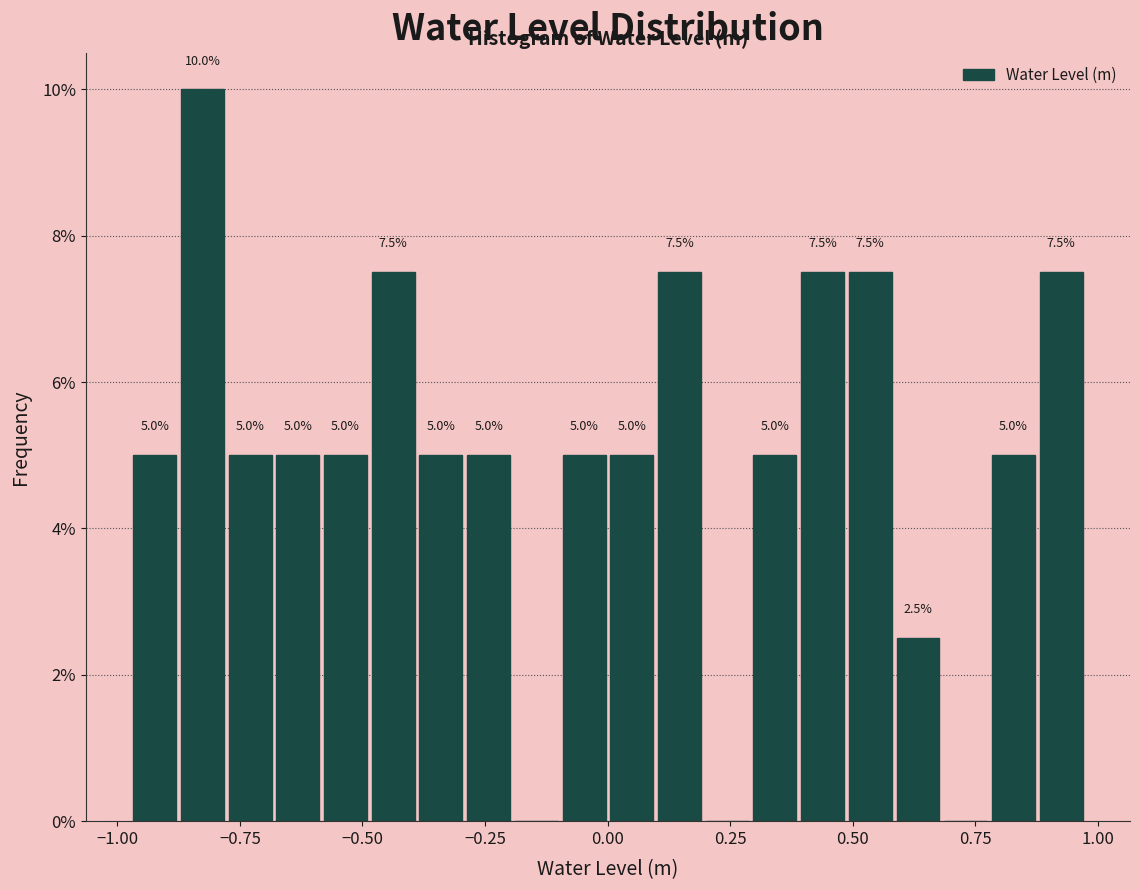

Around what value on the x-axis is the tallest bar? Give the approximate position of its centre, as read against the axis.

-0.85